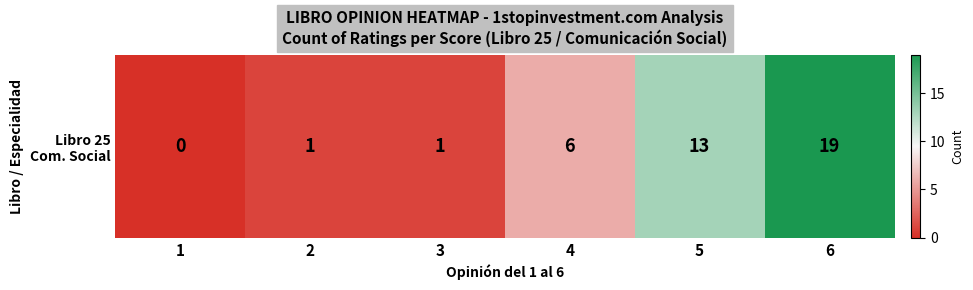

How many positive values are there?

5